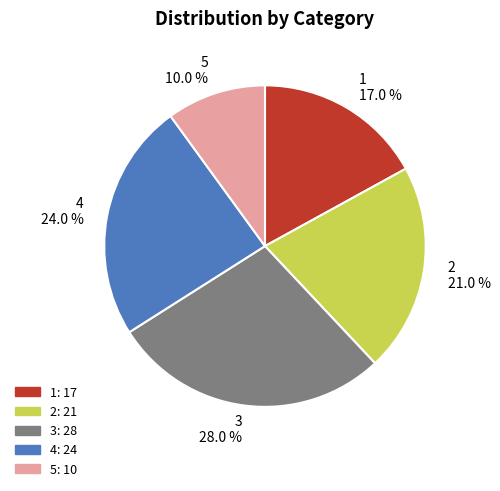

Count the number of slices in the pie.

5